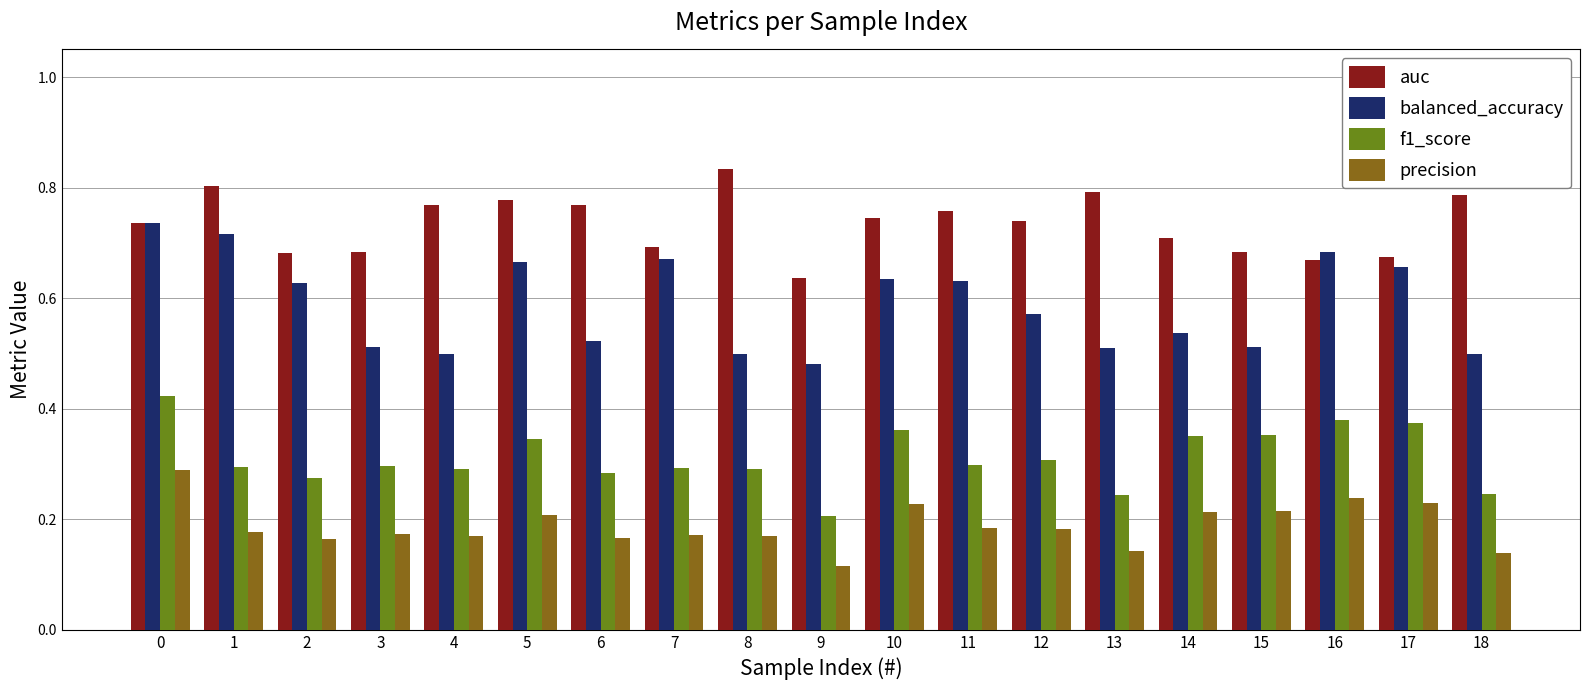

Are the bars grouped side by side (vs. stacked)?

Yes